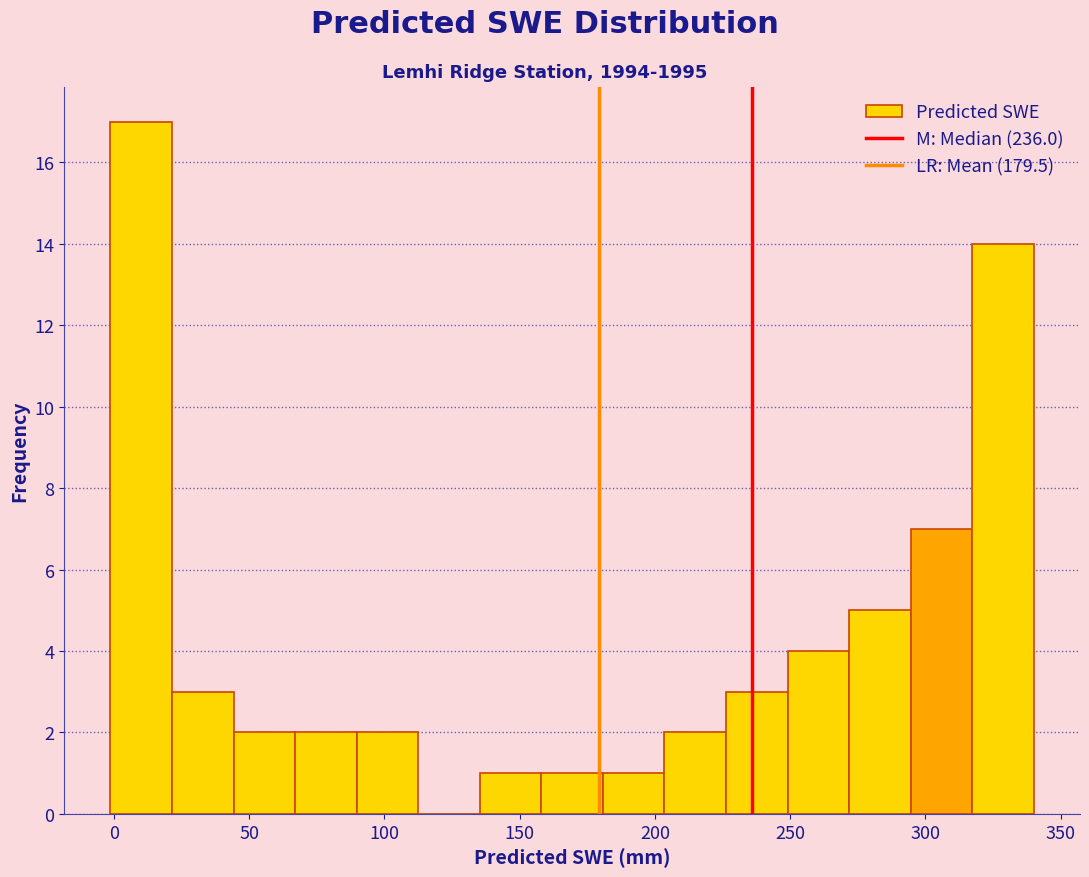

How tall is the bar that spans 295 to 315 on the x-axis? Neither the bar edges nor the heights are printed on the chart, so give them approximately, as read against the axes.

7